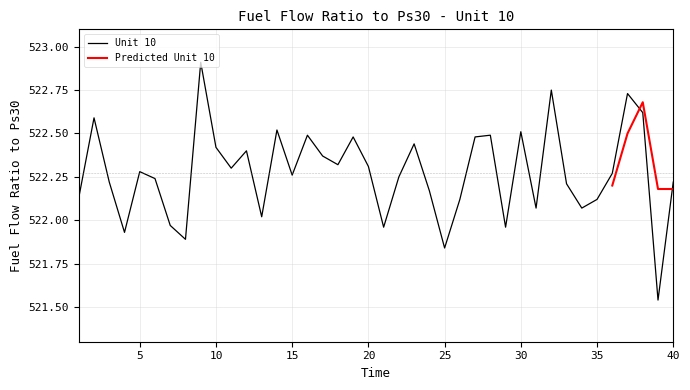

Which label corresponds to the largest value in the chart?

9